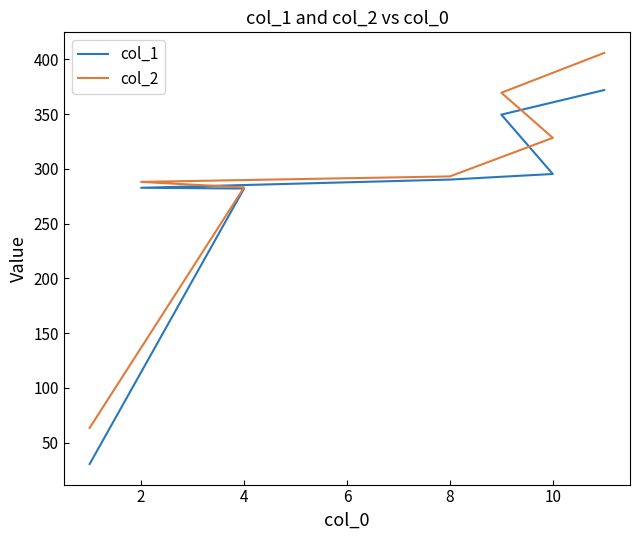

How many data points in col_1 are above 290?

4